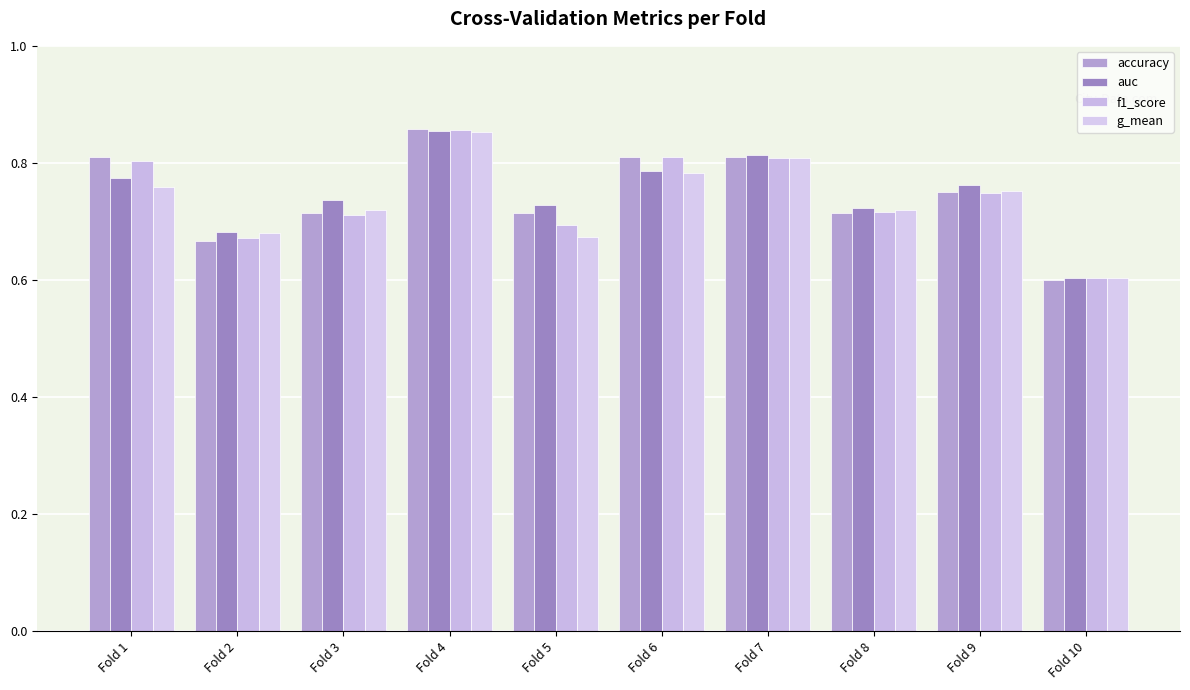

What is the greatest value displayed?

0.9